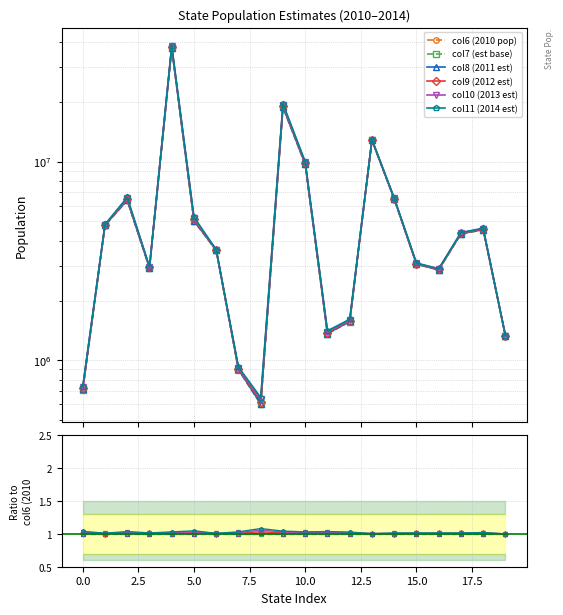

Between 12 and 18, which series saw the biggest shift?

col11 (2014 est)